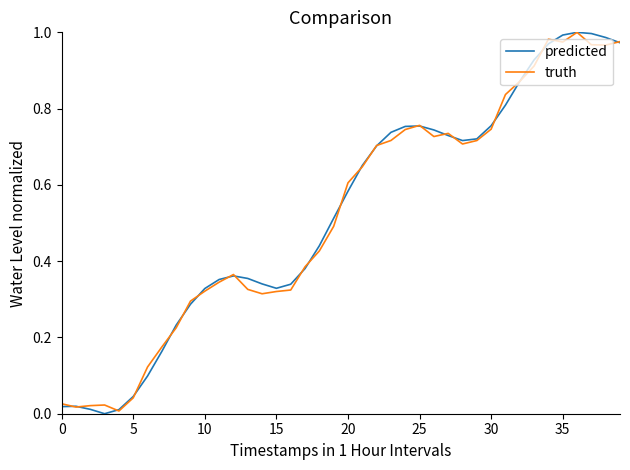

How many intersections are there between truth and predicted?

24